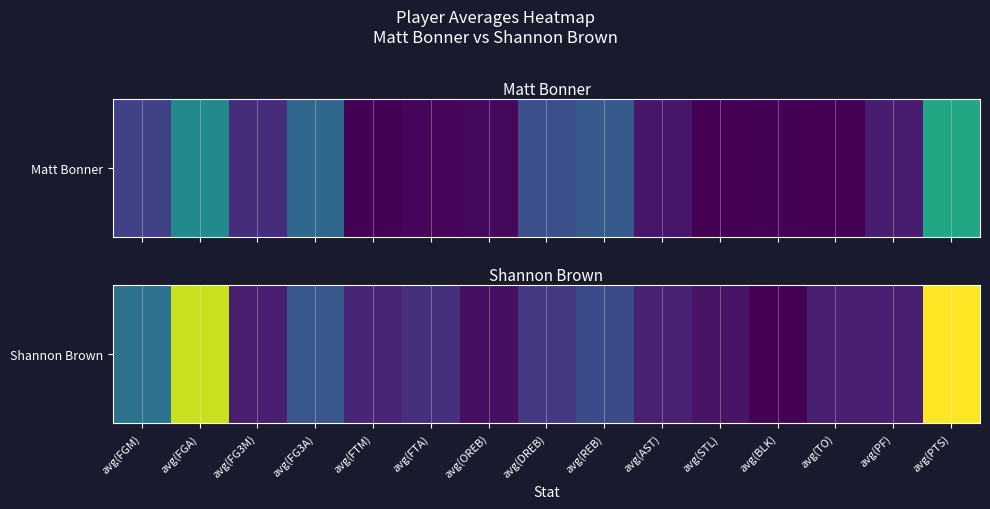

How many data points are above 1?

12